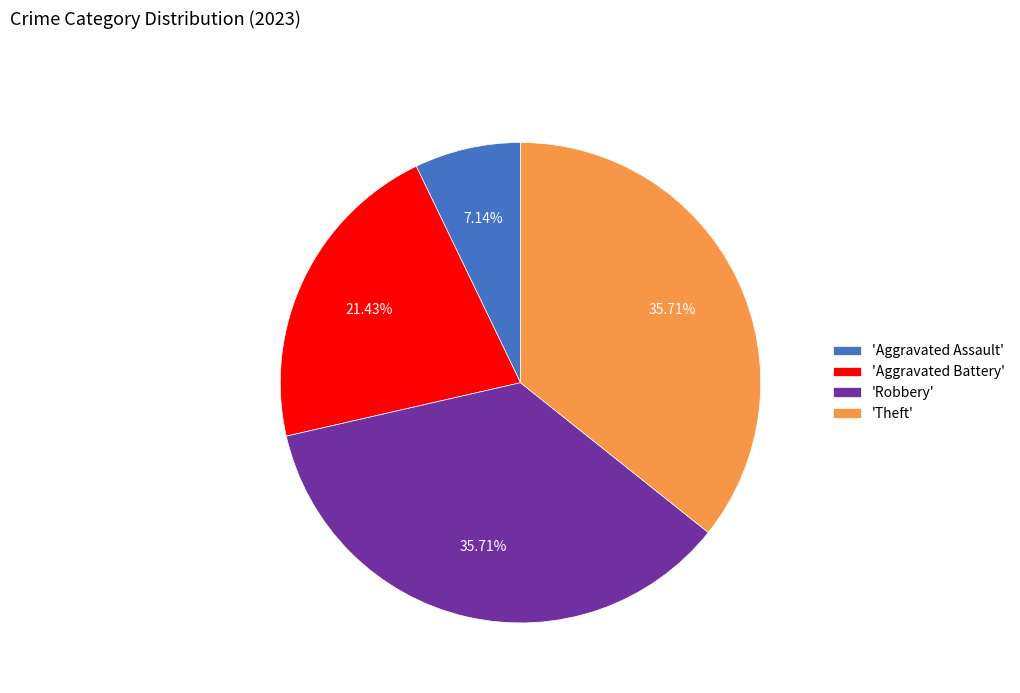

Is the sum of 'Robbery' and 'Aggravated Assault' greater than half?

No